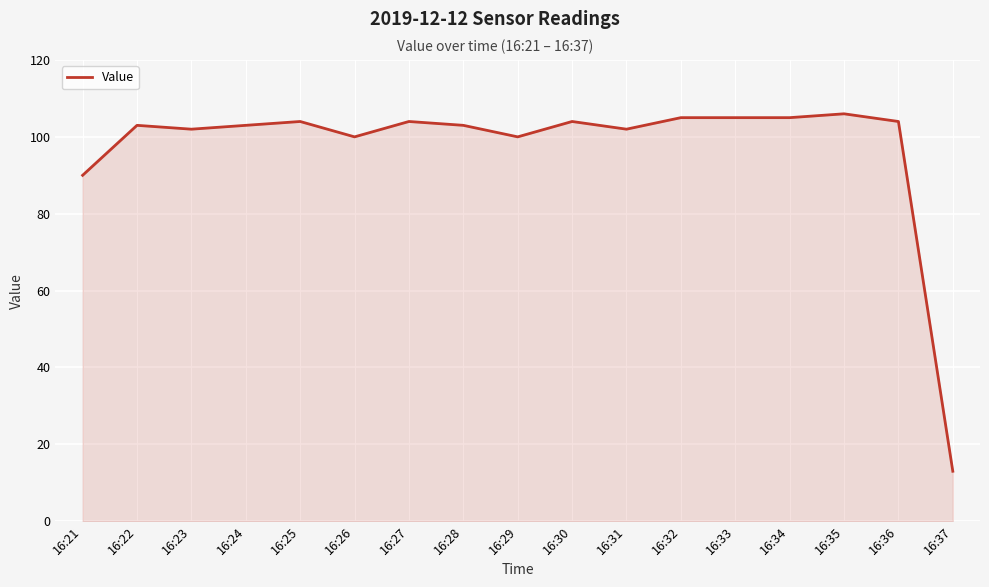

How many lines are shown in the chart?

1